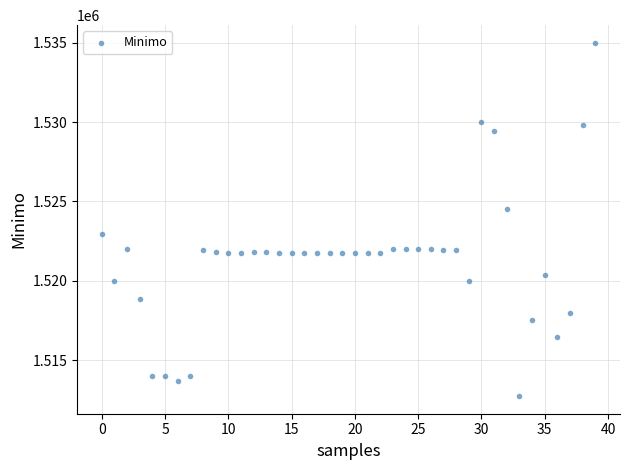

What Y value in the scatter plot is closest to 1523862?

1524513